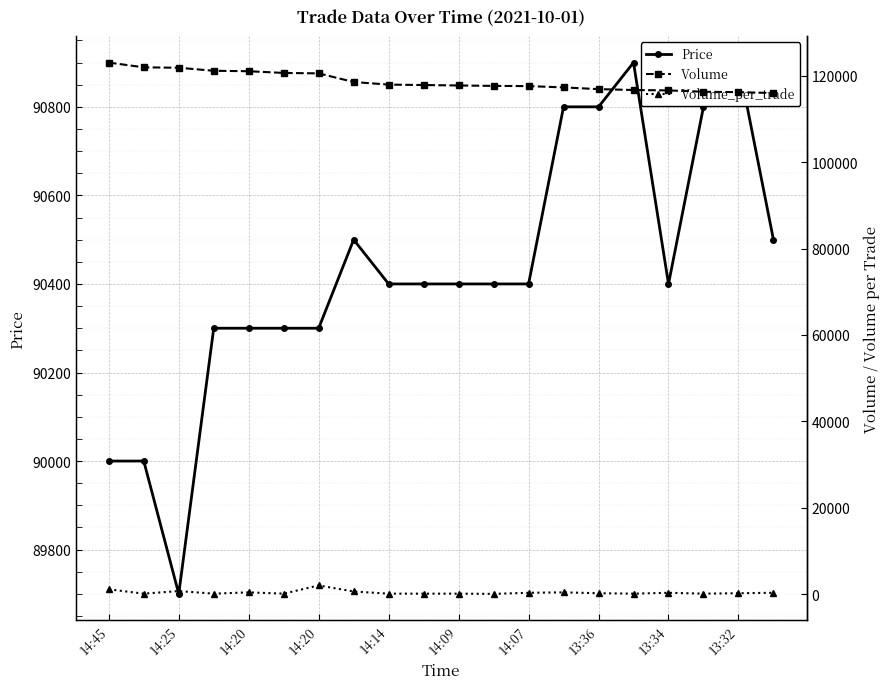

What is the difference between the second highest and minimum values in the Volume_per_trade series?

1051